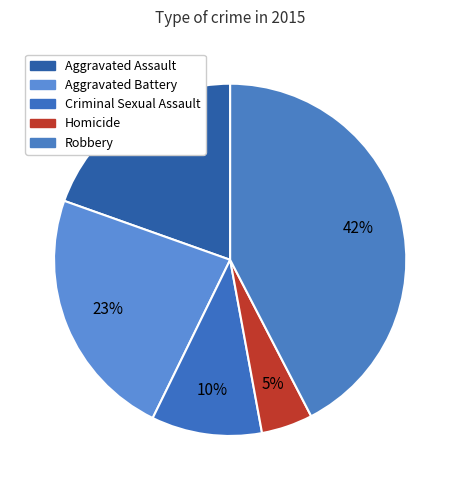

Which category has the biggest portion of the pie?

Robbery